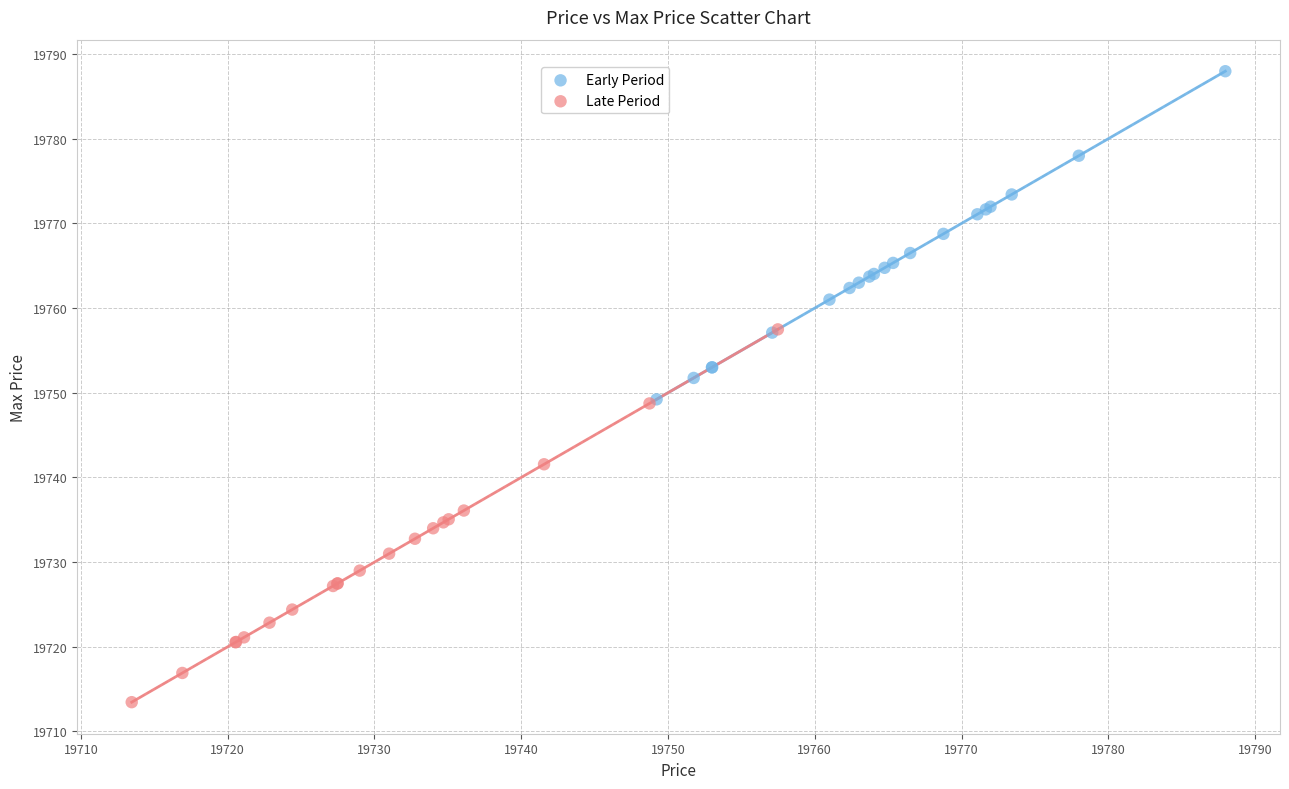

Which series reaches the minimum Y coordinate?

Late Period